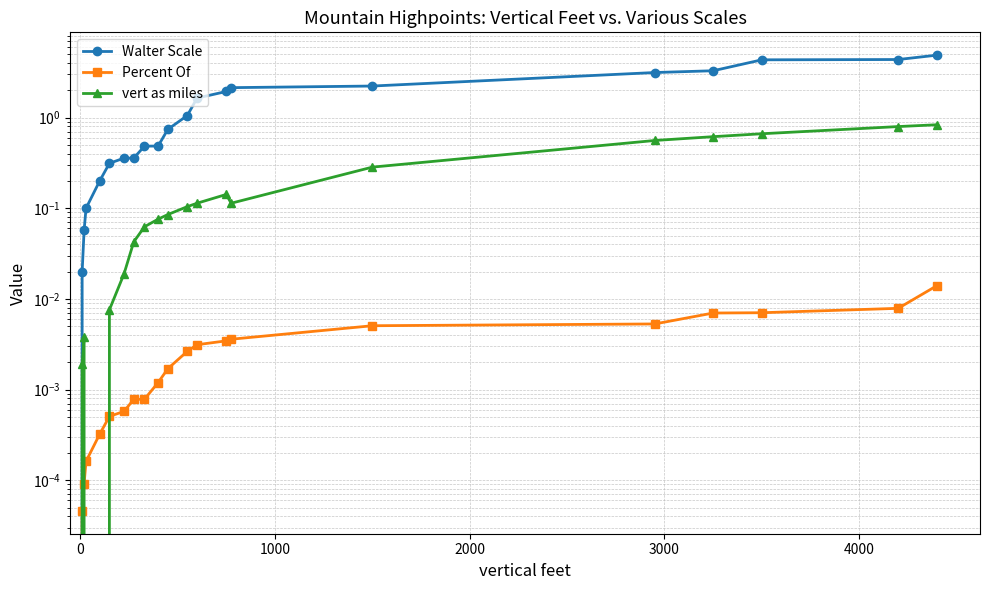

What is the average value of the vert as miles series?

0.2